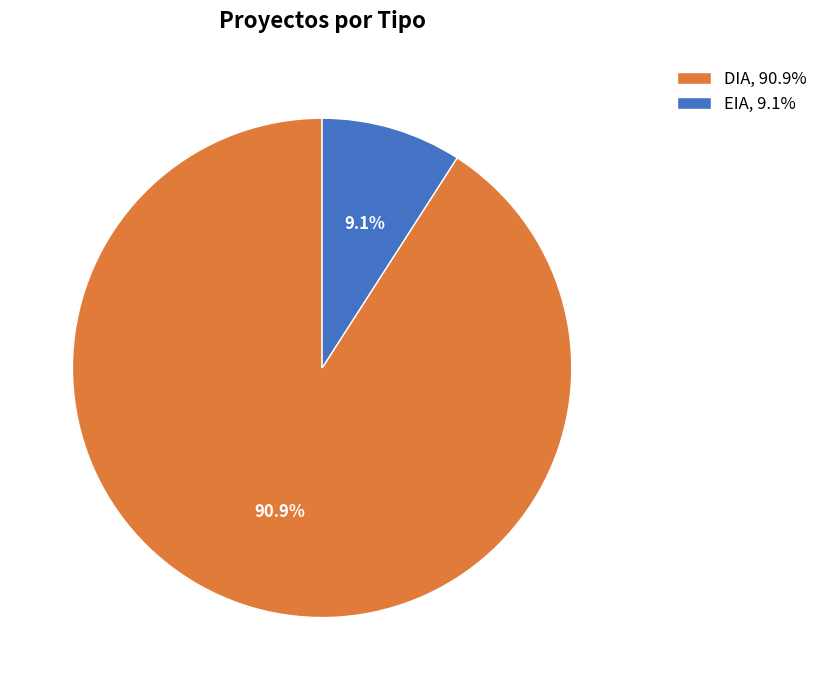

The EIA slice represents 15% of the pie. True or false?

False